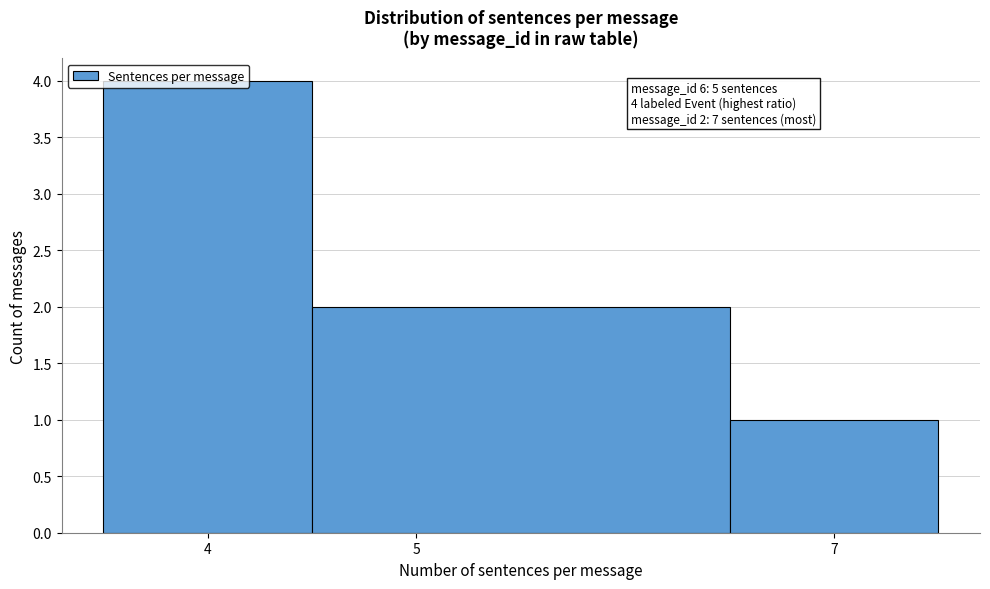

Over which range of the x-axis is the bar tallest?

3.5 to 4.5